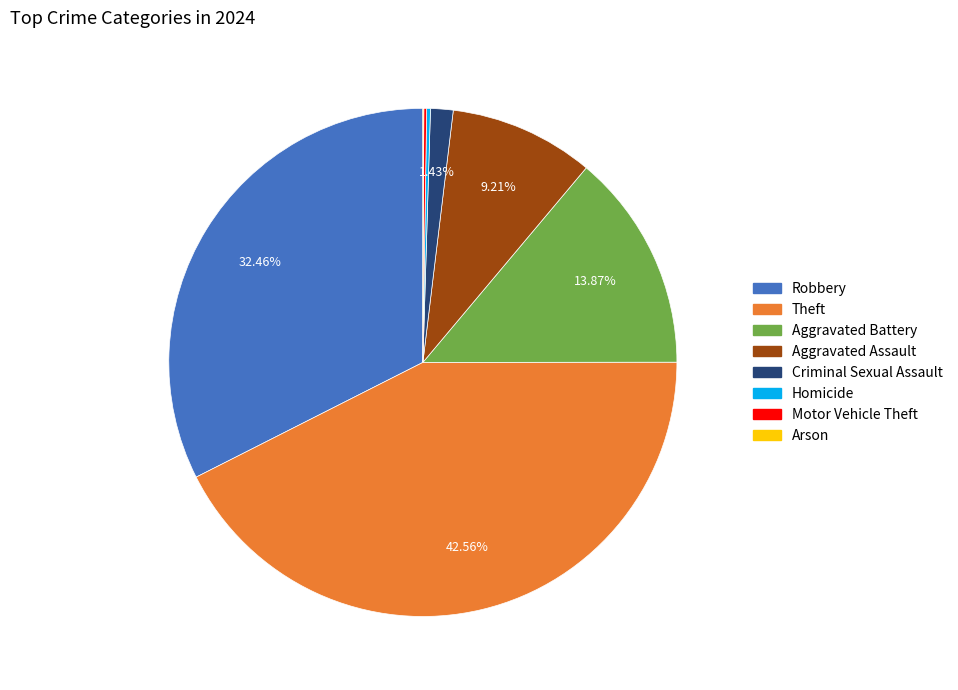

Which slice is the largest?

Theft